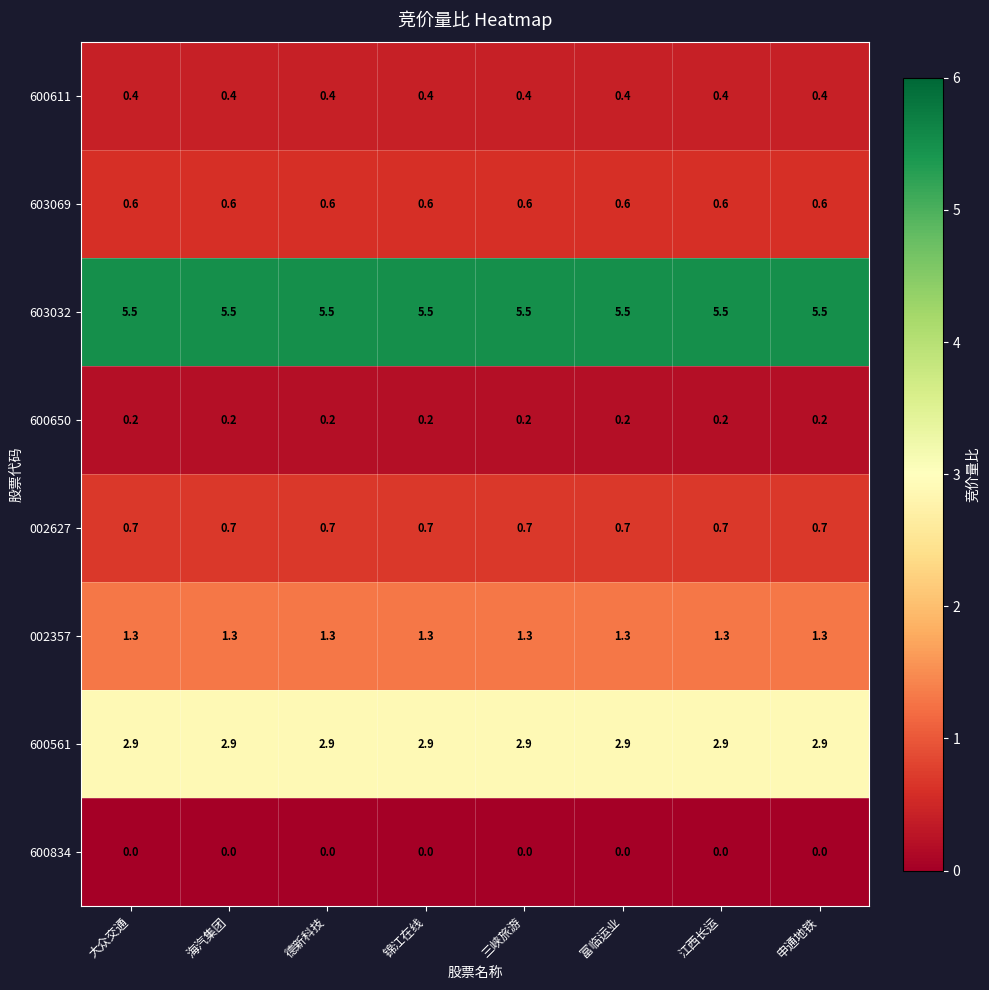

True or false: 002357 has a value of 1.3 at 海汽集团.

True